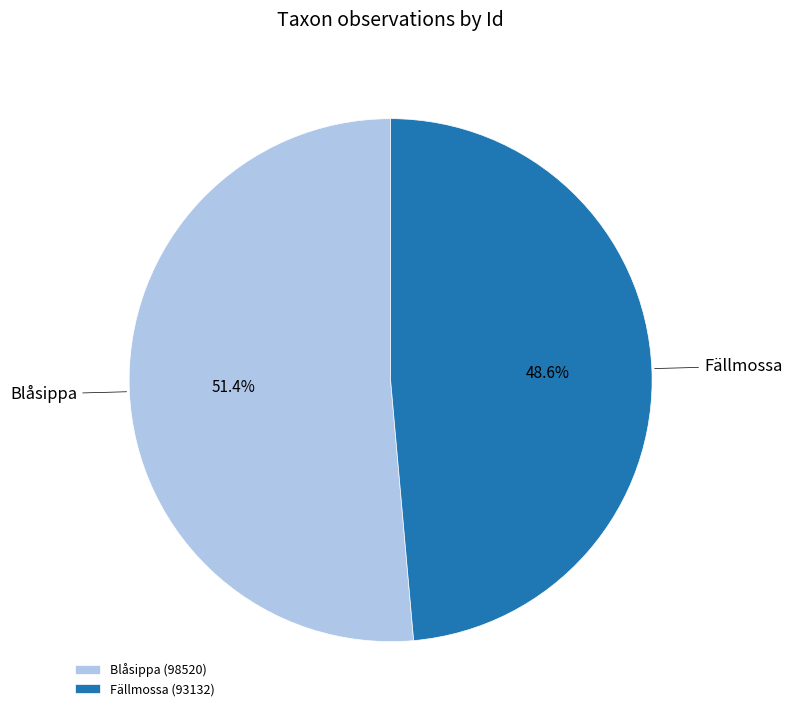

Does Blåsippa account for over 50% of the chart?

Yes